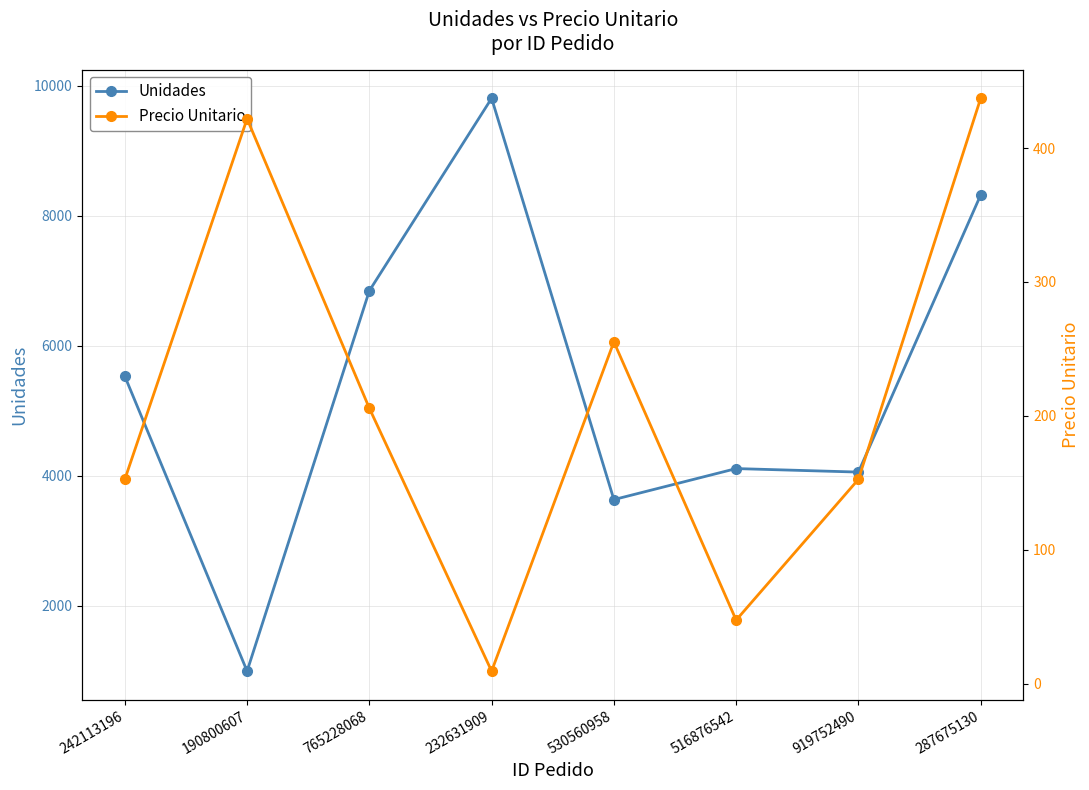

True or false: Precio Unitario and Unidades intersect in this chart.

False